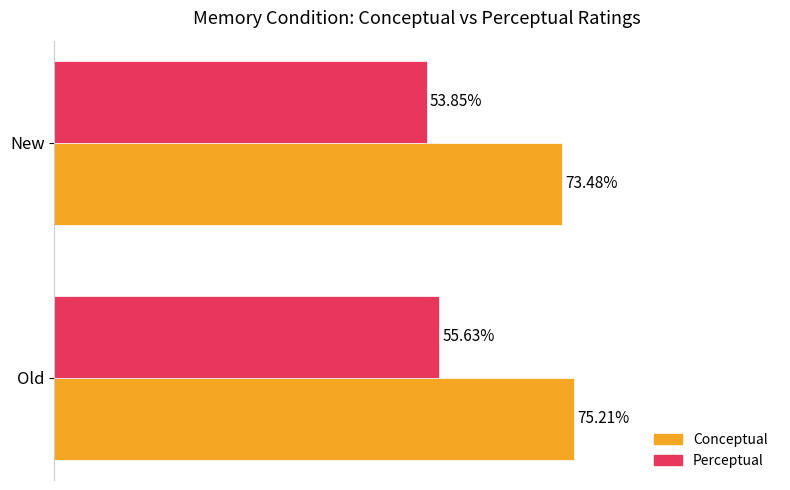

At which label is Perceptual closest to 54?

New